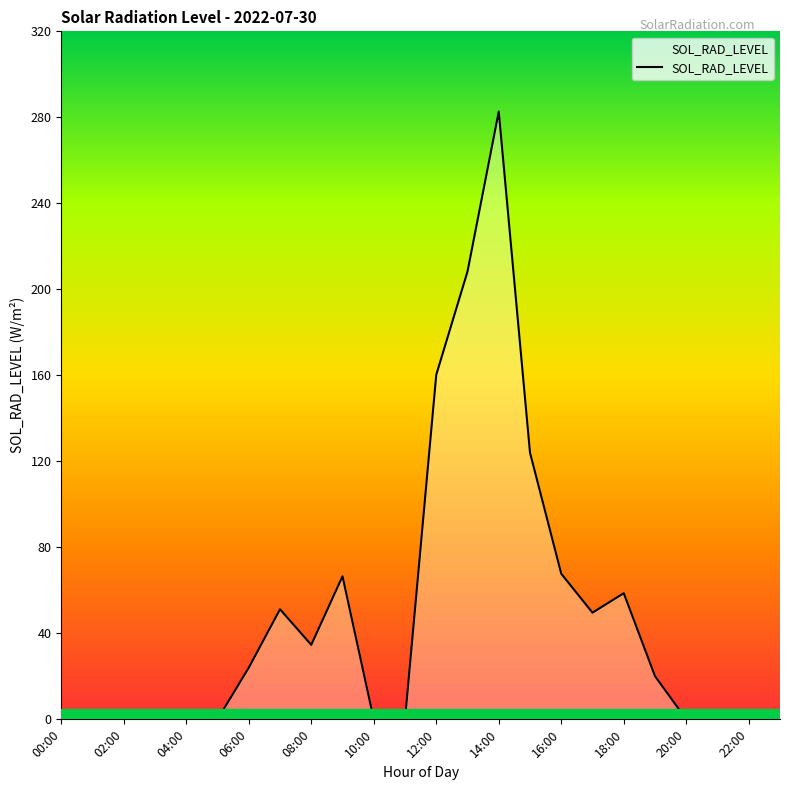

What is the difference between the maximum and minimum values?

282.7